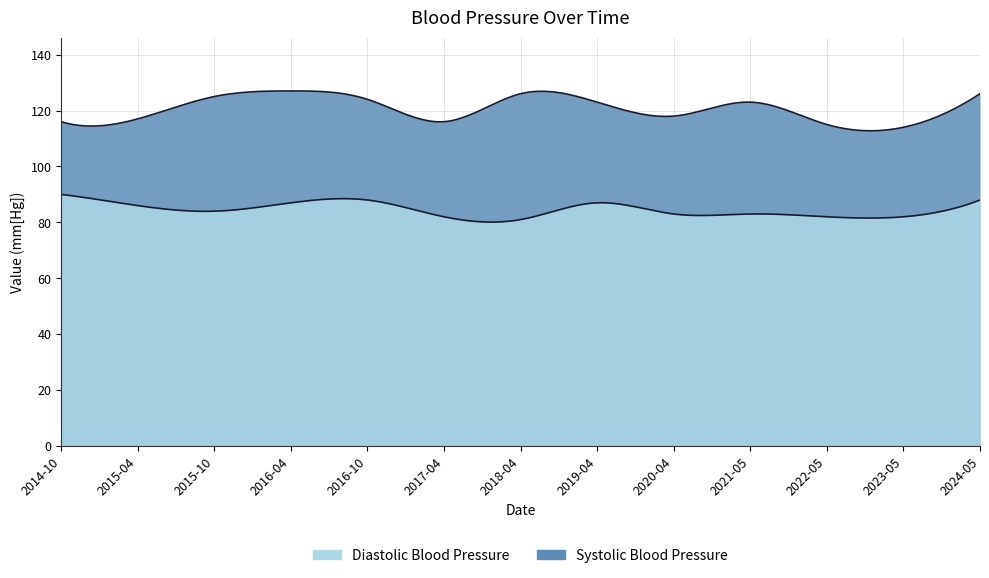

What is the sum of all Diastolic Blood Pressure values?

1103